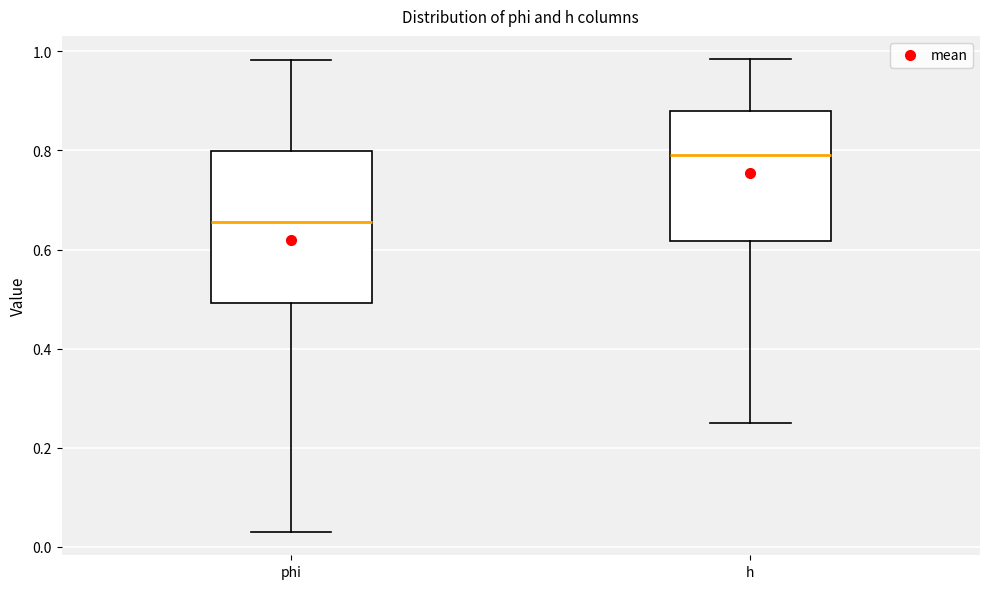

Comparing the boxes themselves (not the whiskers), which one is the tallest?

phi